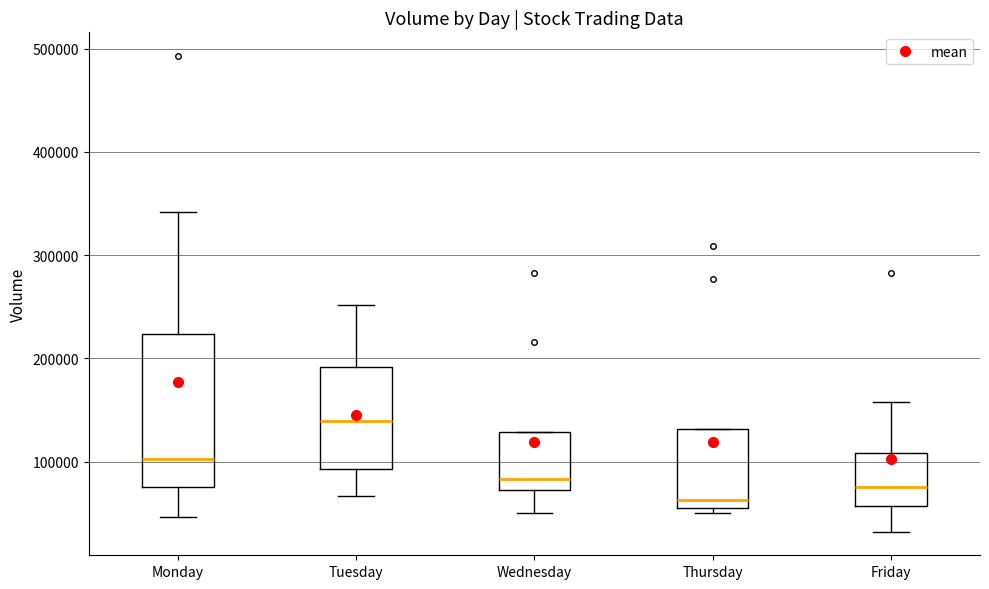

Which box is the tallest, from its lower edge to its upper edge?

Monday